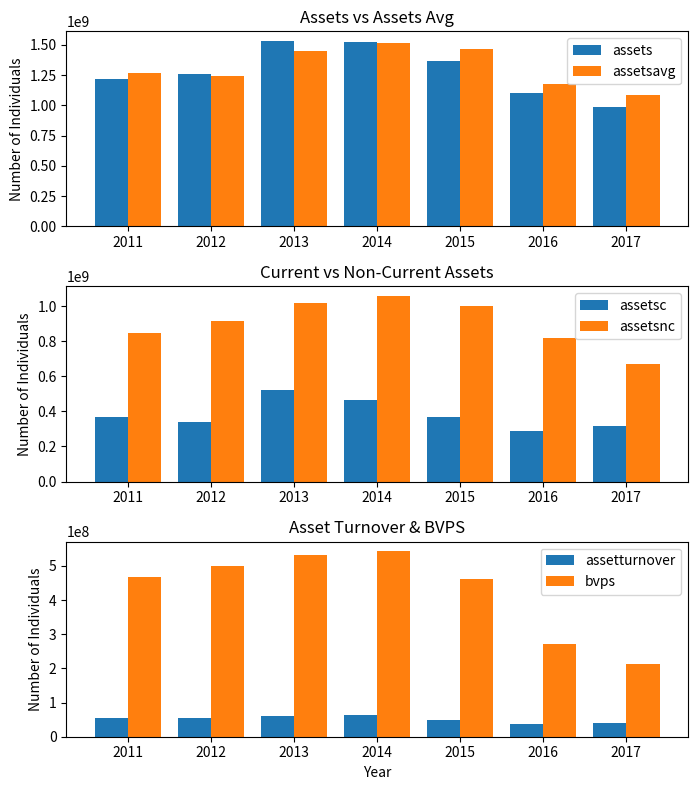

The assetsnc series shows 473655788.8 at 2016. True or false?

False